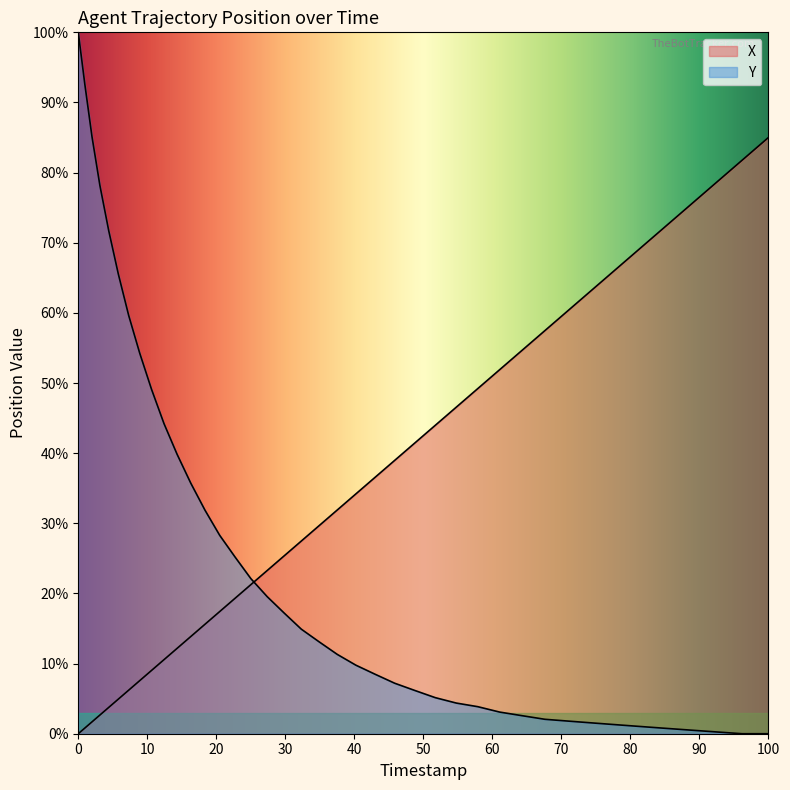

Which has a higher value, 21.7 or 22.8?

22.8